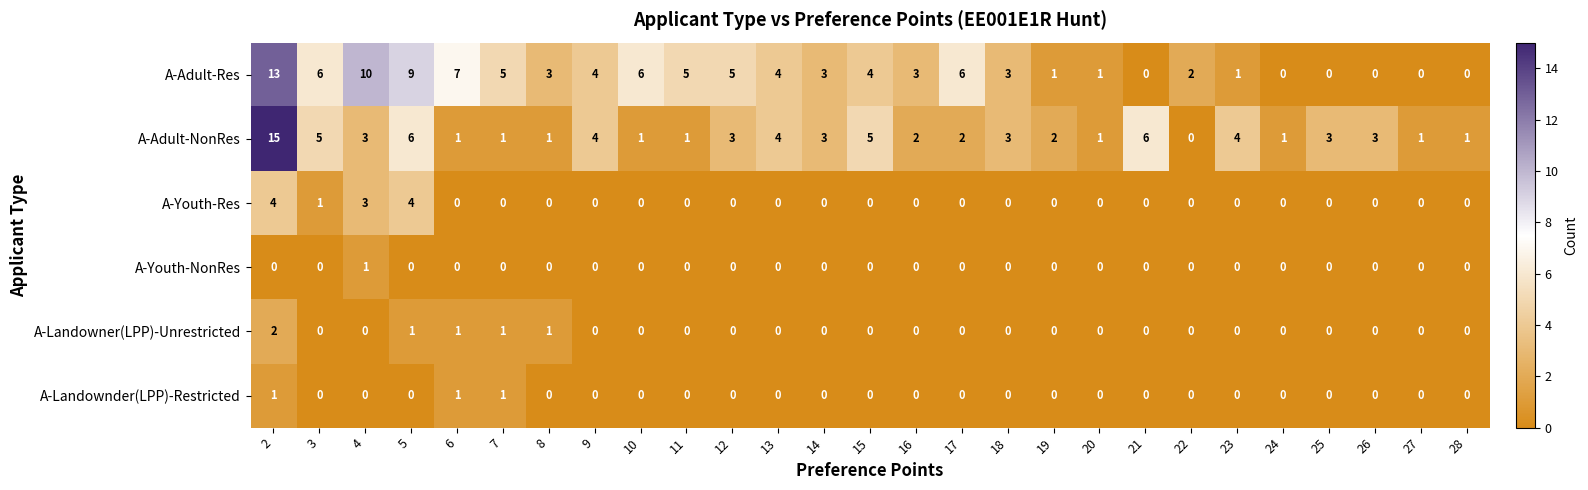

What is the difference between the maximum and second lowest values in the A-Adult-NonRes series?

14